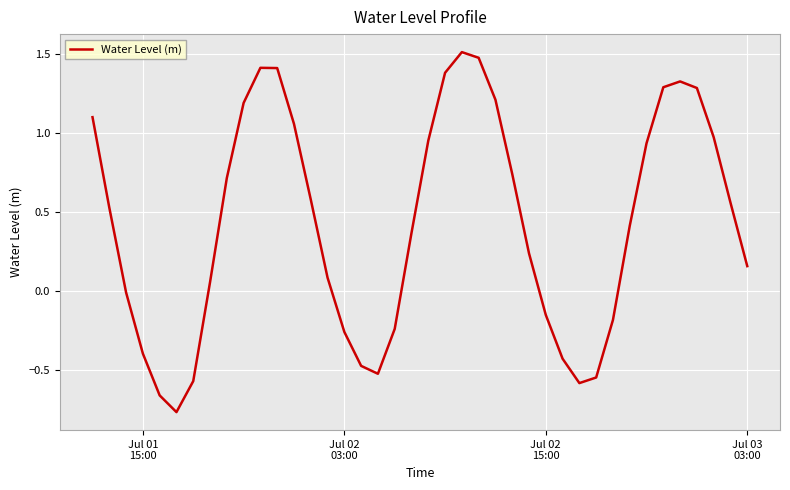

What is the maximum value shown in the chart?

1.5